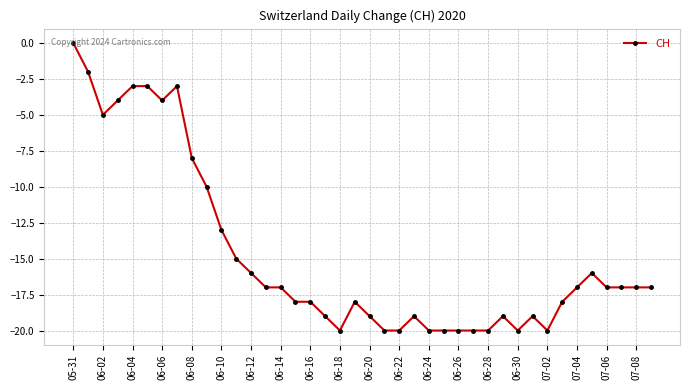

What is the sum of all values?

-588